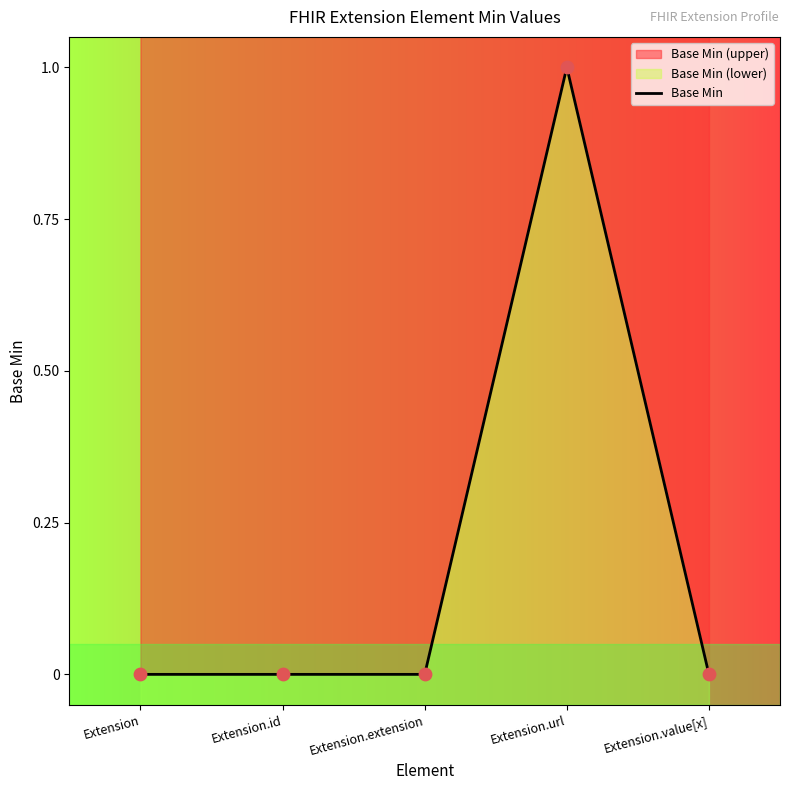

Which has a higher value, Extension or Extension.url?

Extension.url